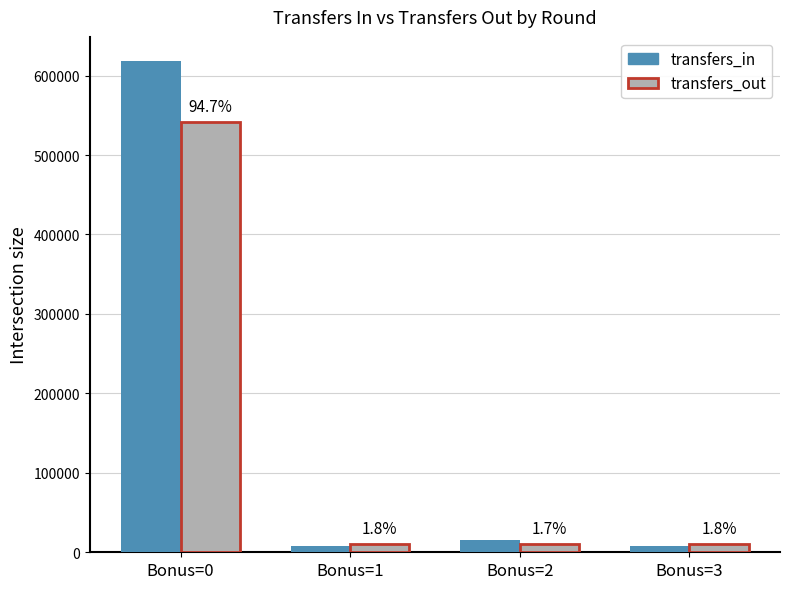

What is the difference between the maximum and second lowest values in the transfers_out series?

531255